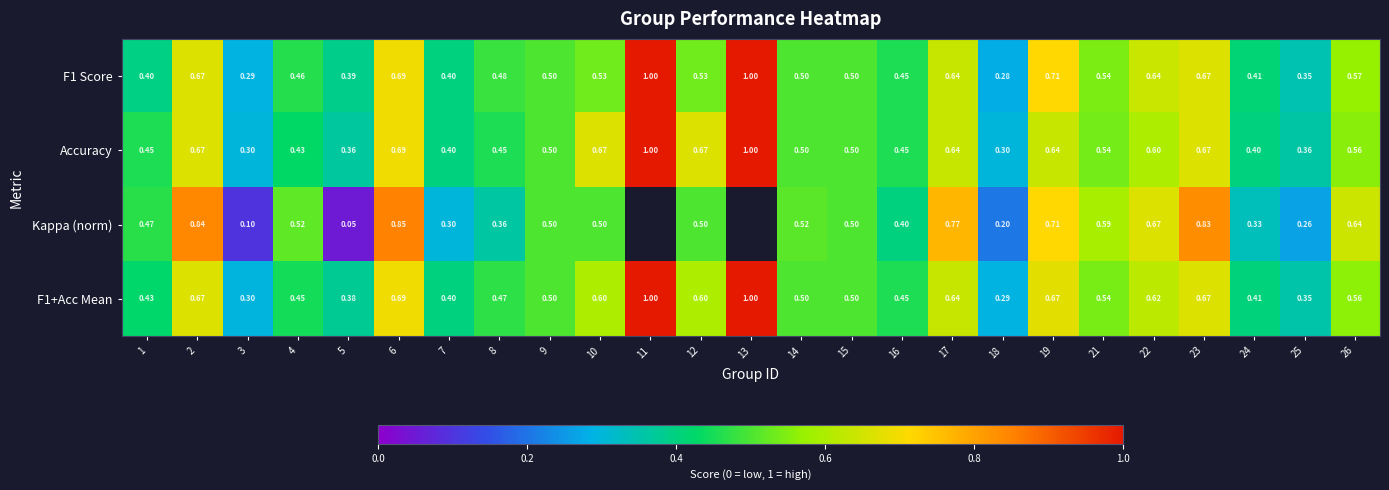

Is the value of F1+Acc Mean at 8 greater than the value of Kappa (norm) at 26?

No